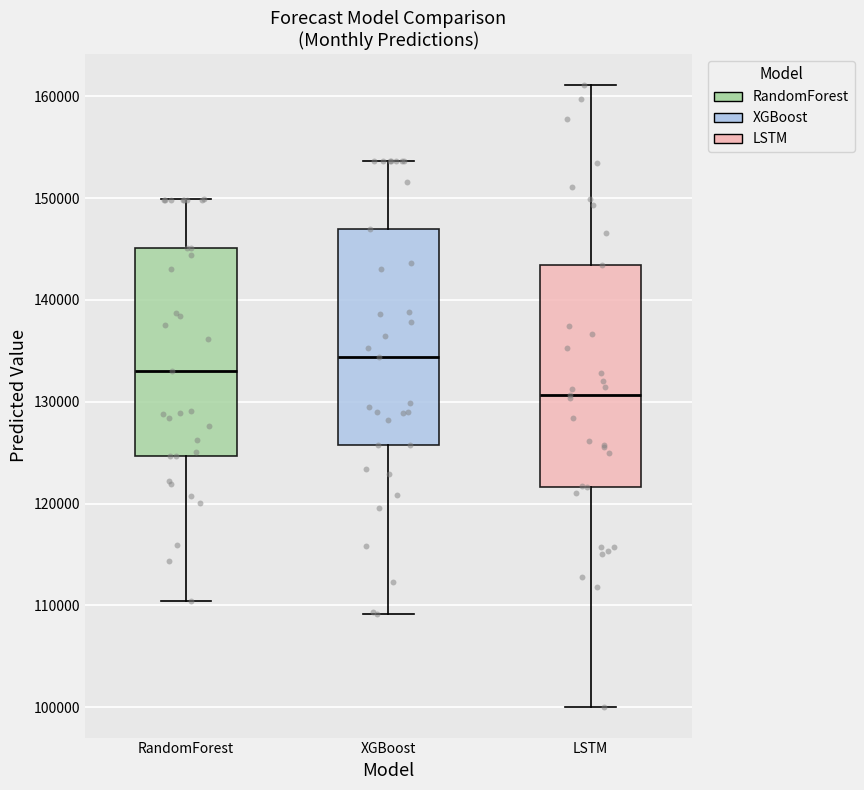

Reading left to right, read every box against the y-axis: the position of its median line, the range the box covers, and the ends of its whiskers. The values are not printed on the chart, so give them approximately, as read against the axis.

RandomForest: median 133000, box 125000 to 145000, whiskers 110000 to 150000
XGBoost: median 134000, box 126000 to 147000, whiskers 109000 to 154000
LSTM: median 131000, box 122000 to 143000, whiskers 100000 to 161000